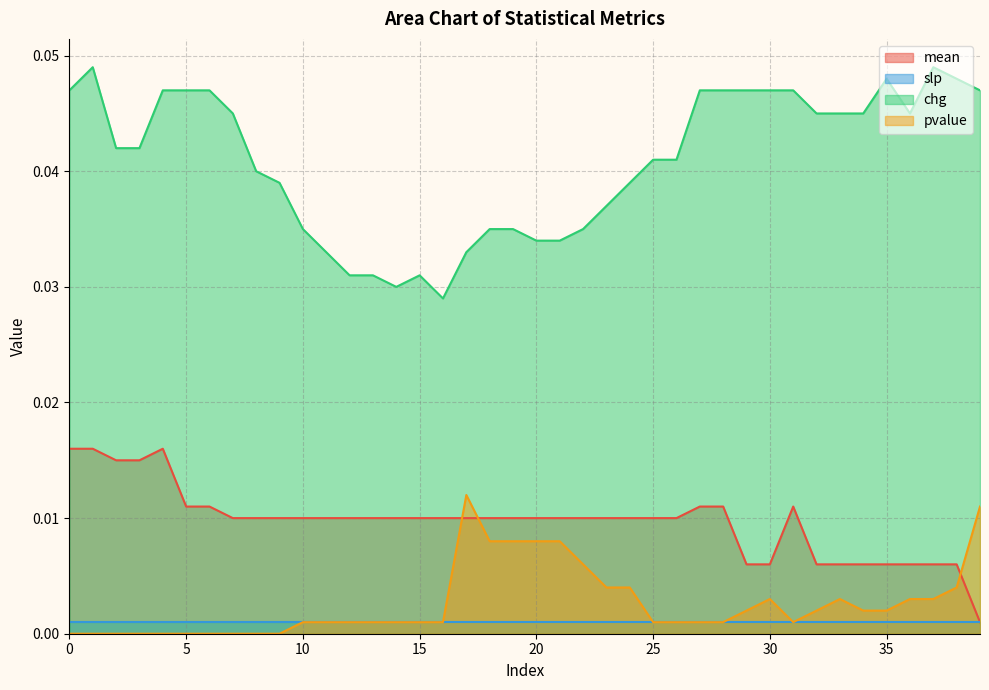

The mean series shows 0.0 at 1. True or false?

False